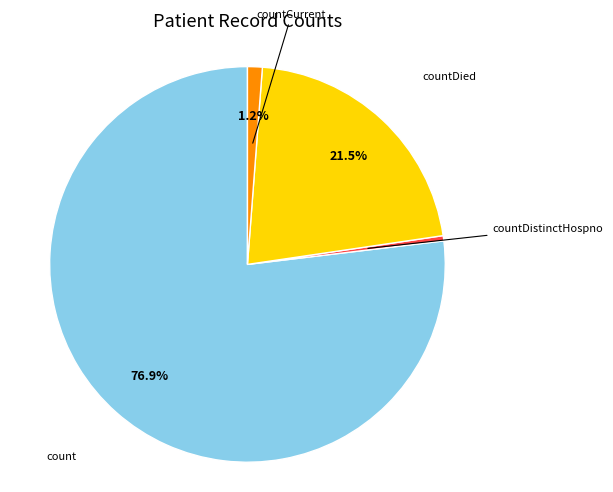

Does any single category account for the majority?

Yes